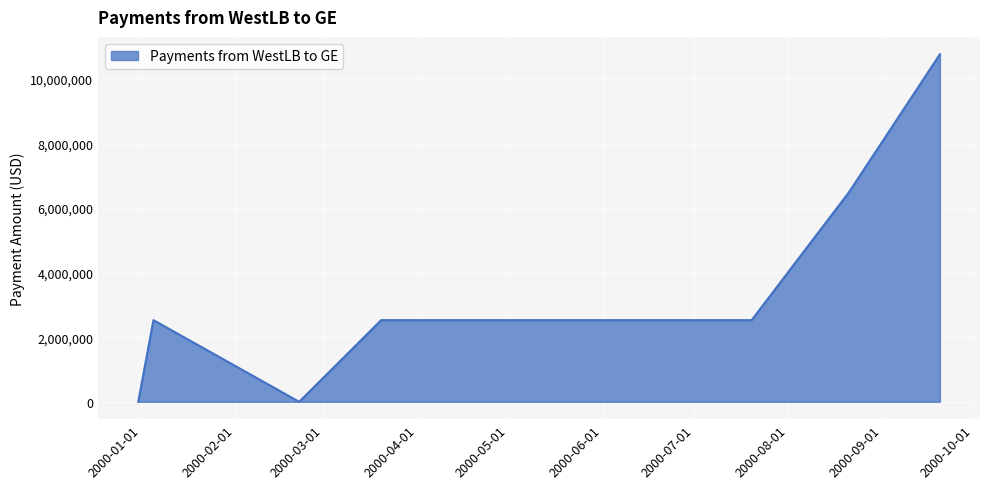

Where does the data first go above 2529455?

2000-01-05